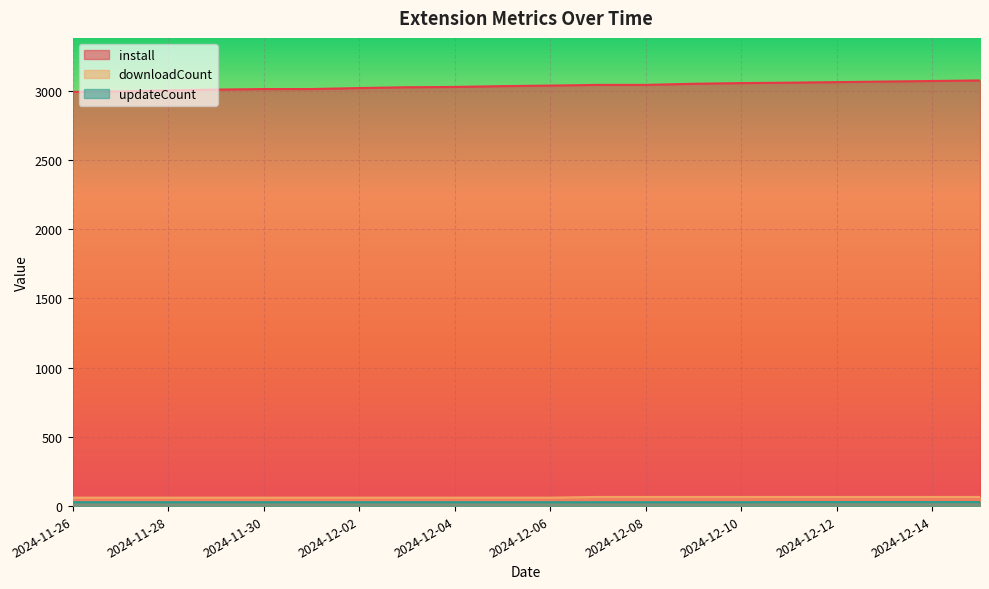

How many categories are shown in the chart?

20